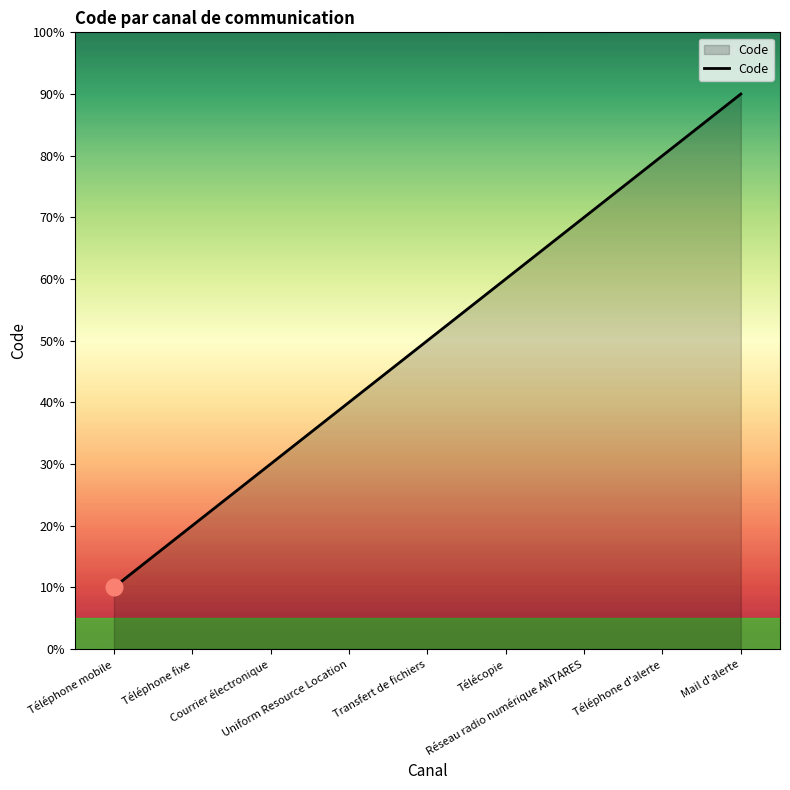

Which label corresponds to the smallest value in the chart?

Téléphone mobile